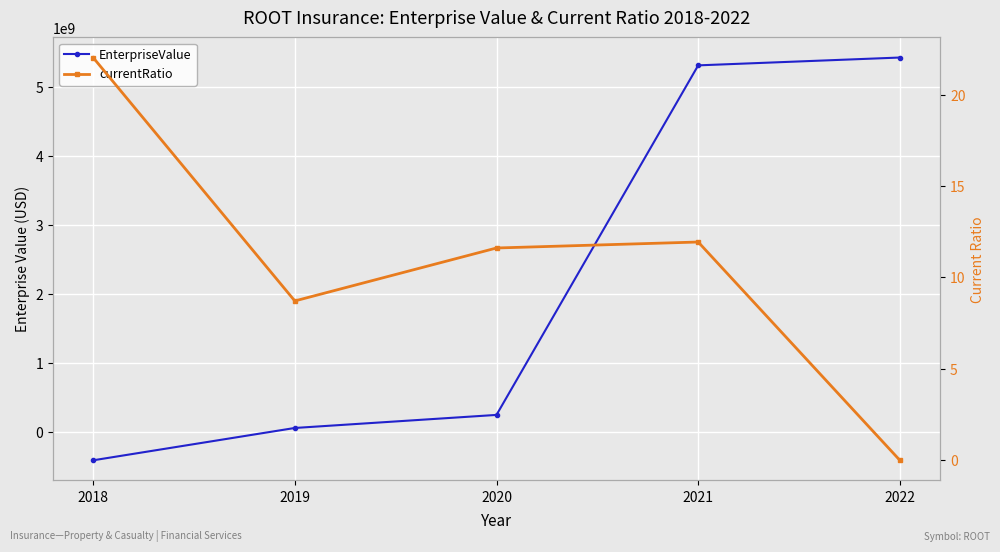

Reading left to right, transcribe all the data shown in this chart.

EnterpriseValue: -403391000.0	64040000.0	252876000.0	5306199892.0	5419499892.0
currentRatio: 22.0	8.7	11.6	11.9	0.0